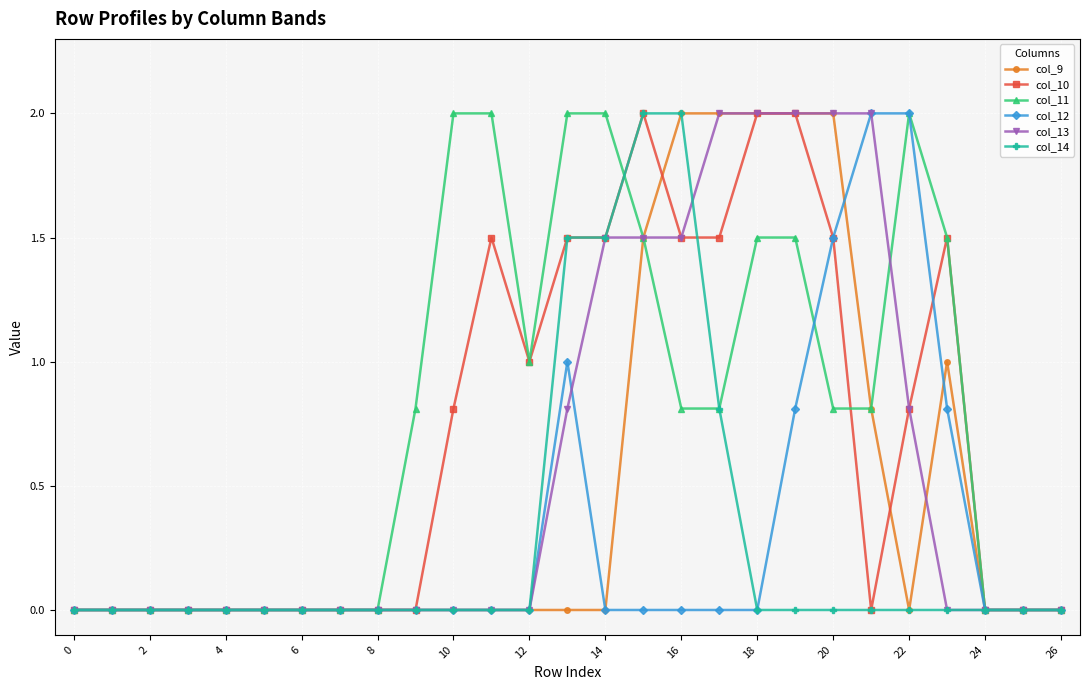

What is the value of the col_9 point at the 24th from the left?

1.0